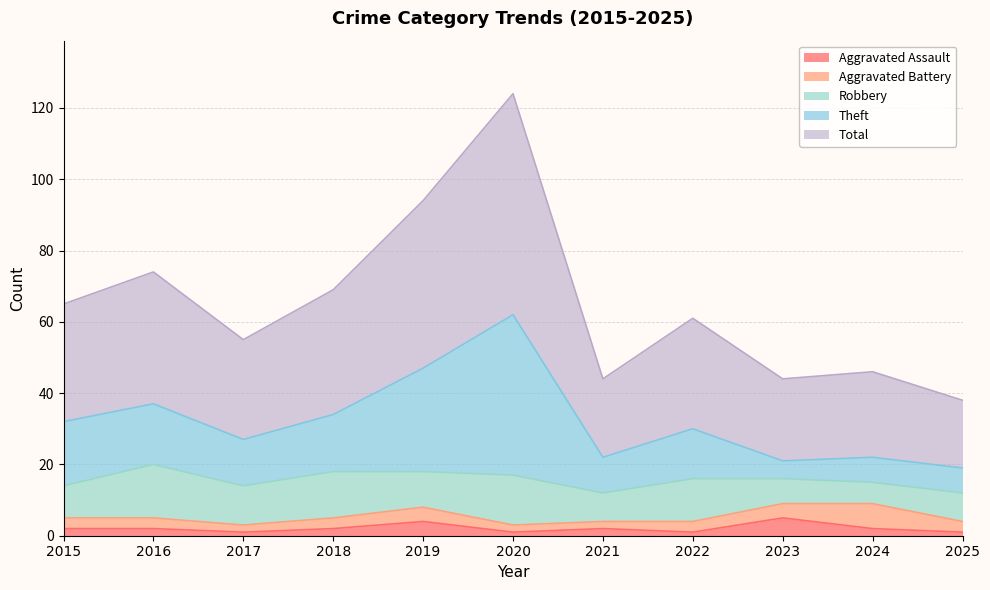

The Total series shows 61 at 2022. True or false?

True